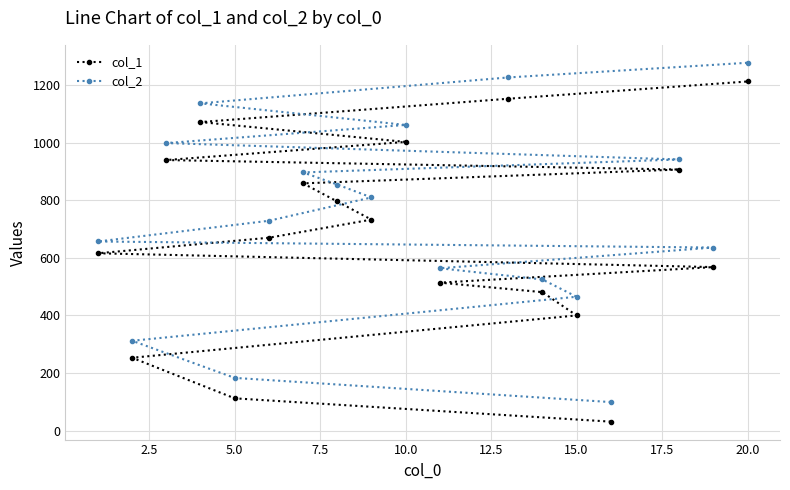

Does the chart have visible grid lines?

Yes